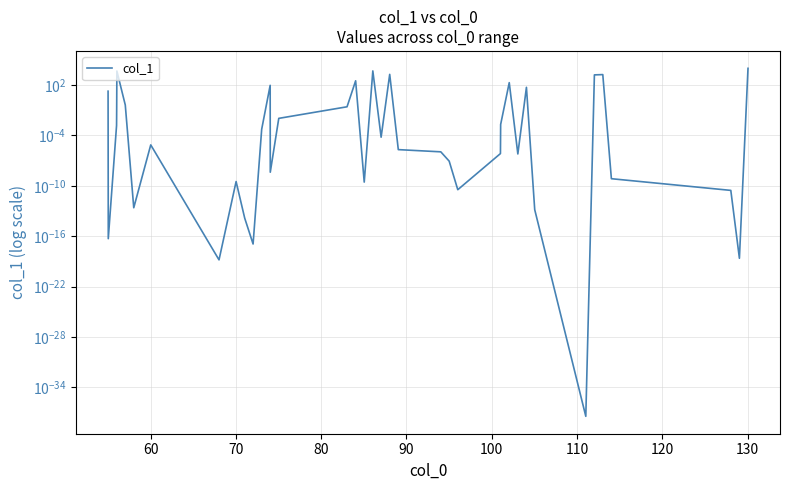

The value at 31 is 77.1. True or false?

False